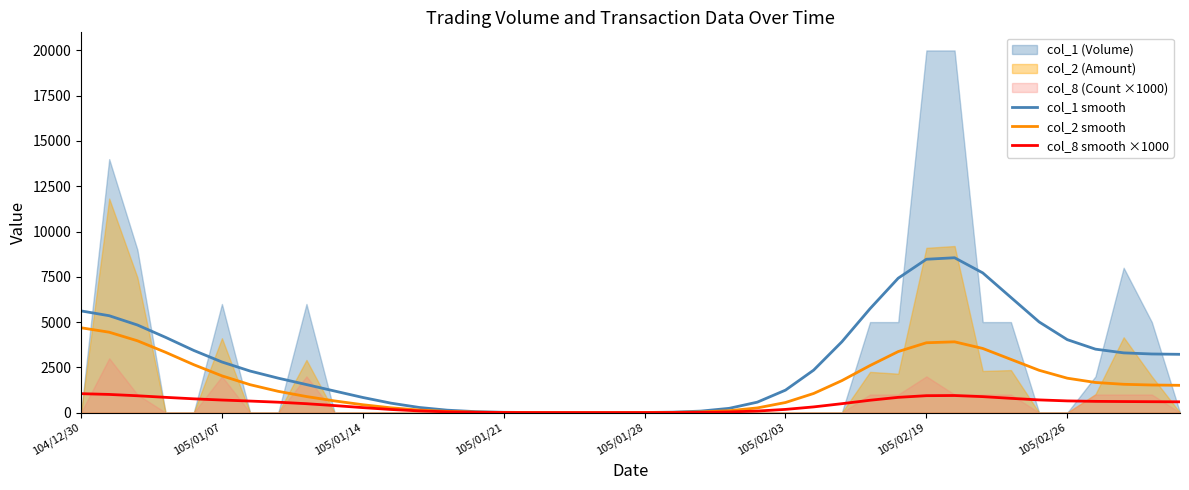

In col_1 smooth, how many points are lower than both neighbors (excluding endpoints)?

1